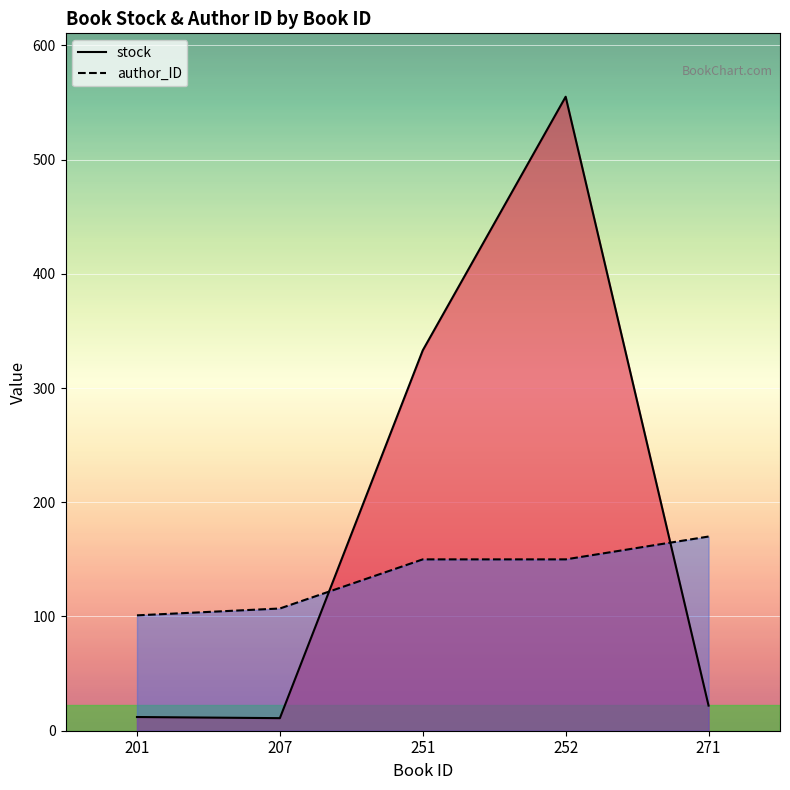

How many lines are shown in the chart?

2